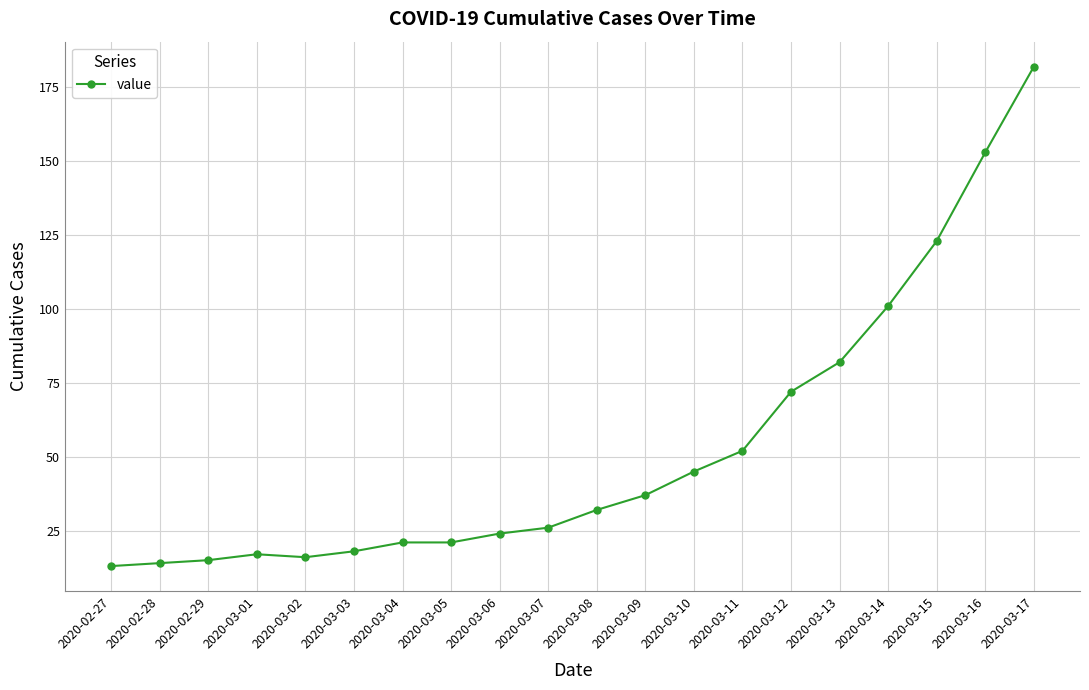

Approximately how many times larger is the value at 2020-03-05 compared to 2020-03-04?

1.0